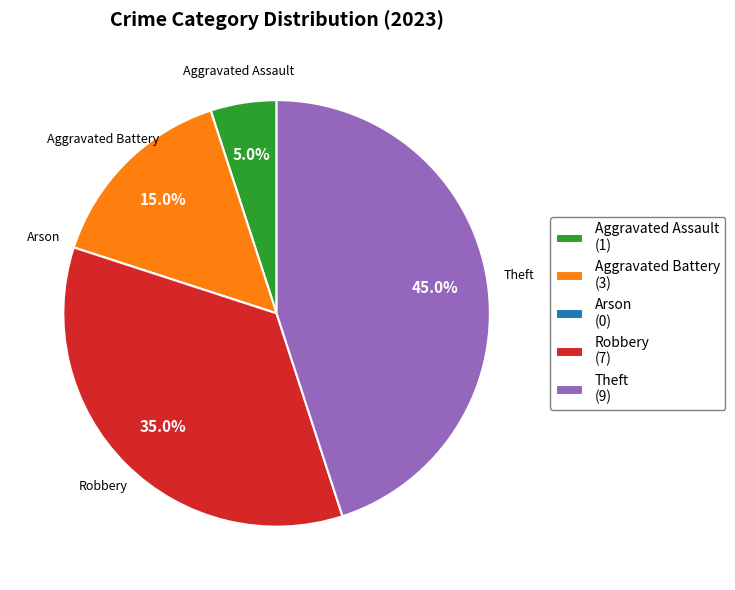

Is there any slice that represents more than half of the pie?

No